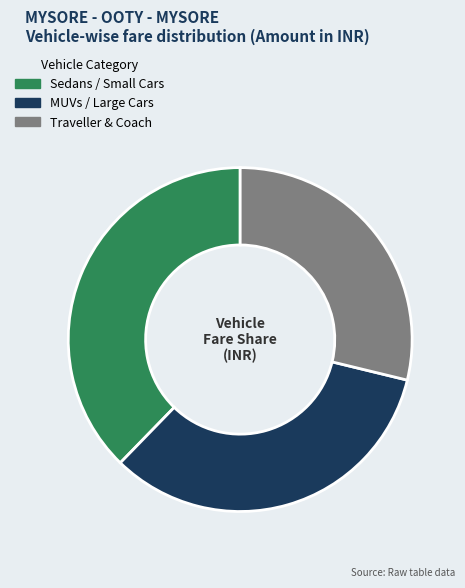

Is there any slice that represents more than half of the pie?

No